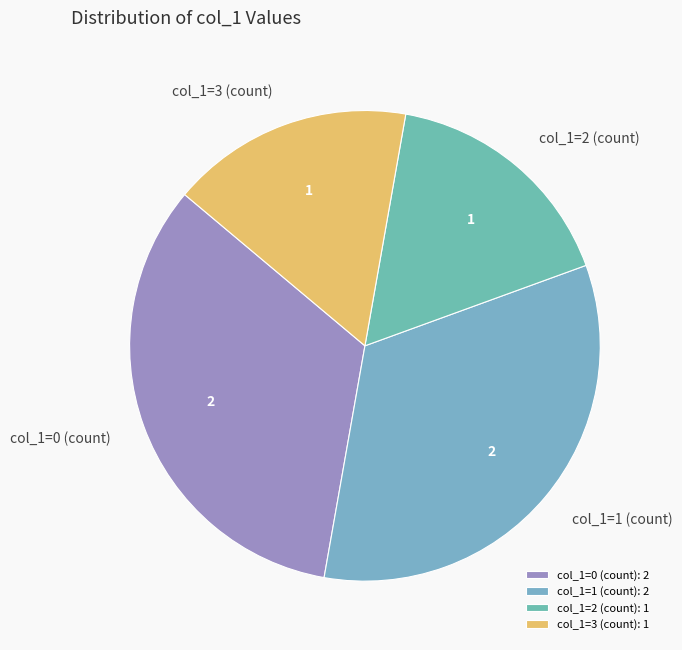

Is the sum of col_1=0 (count) and col_1=1 (count) greater than half?

Yes